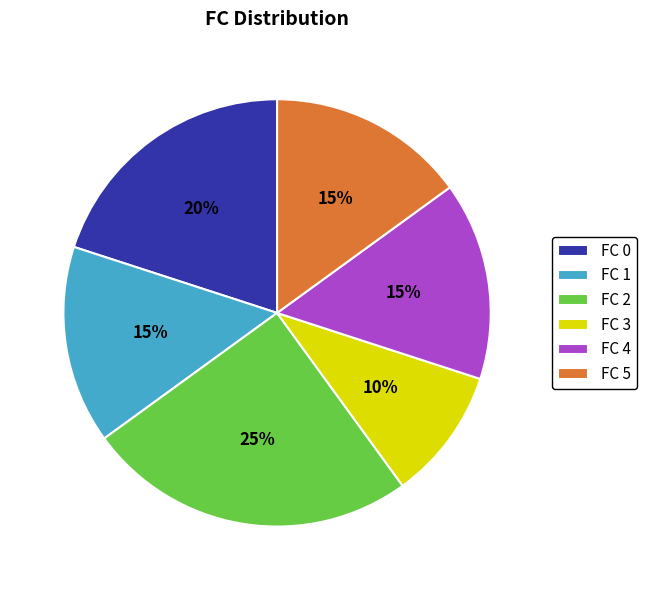

To the nearest percent, what is the difference between the largest and smallest slice percentages?

15%